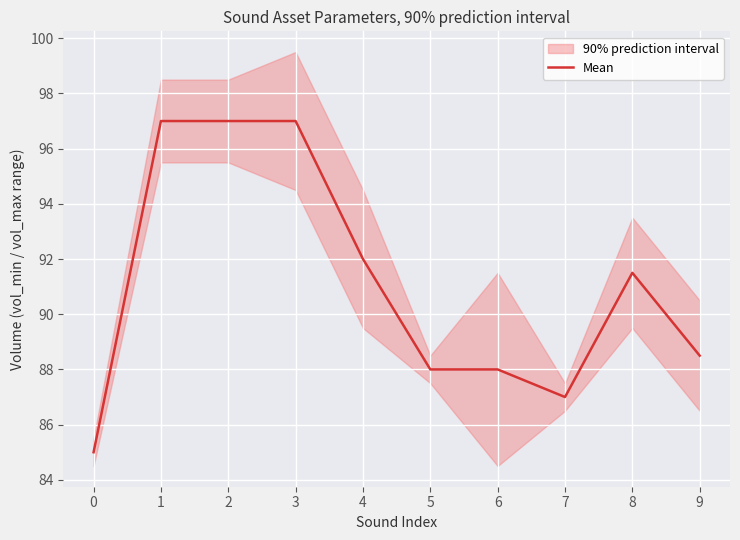

What is the sum of all values?

911.0